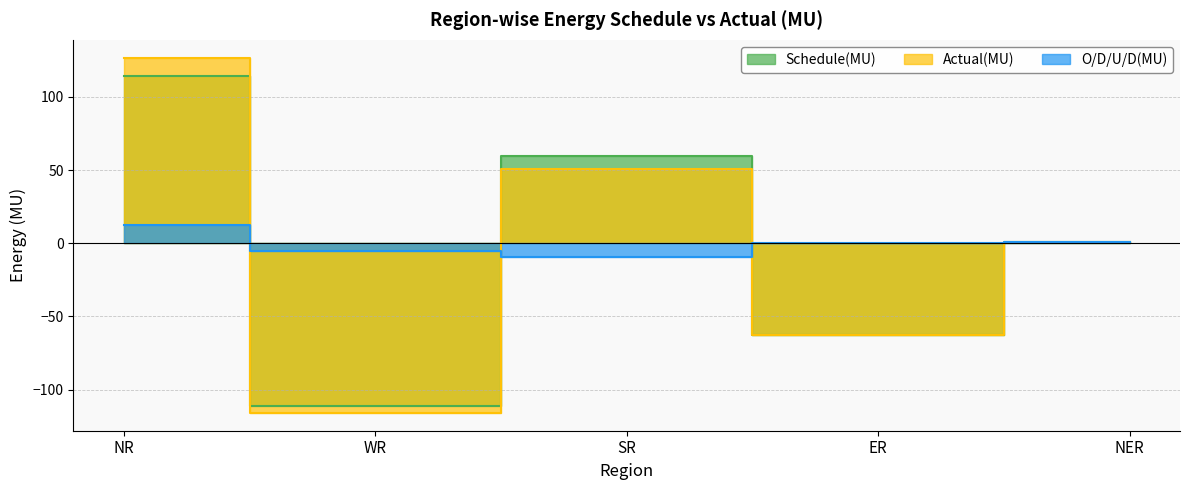

After their last crossing, which series has the higher values: Actual(MU) or Schedule(MU)?

Actual(MU)